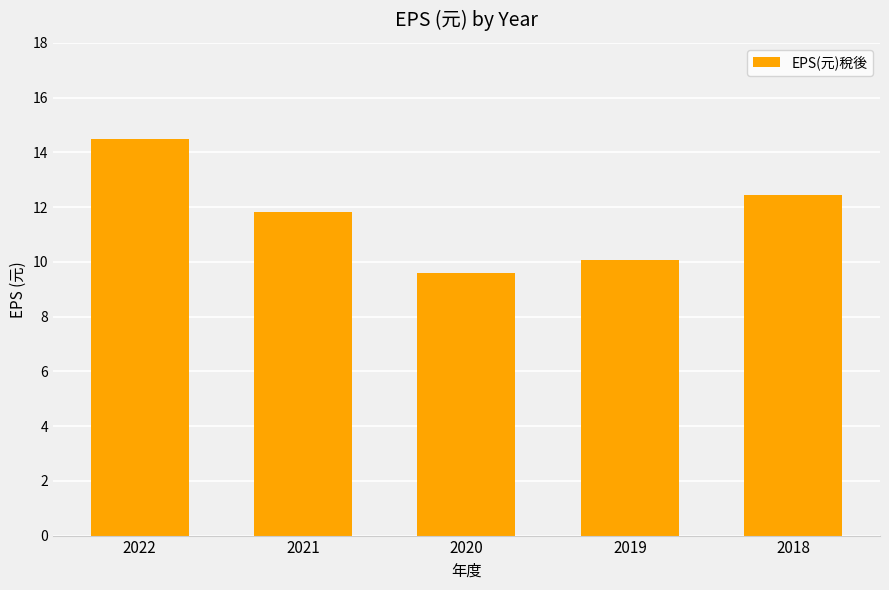

What is the value of the 1st bar from the left?

14.5